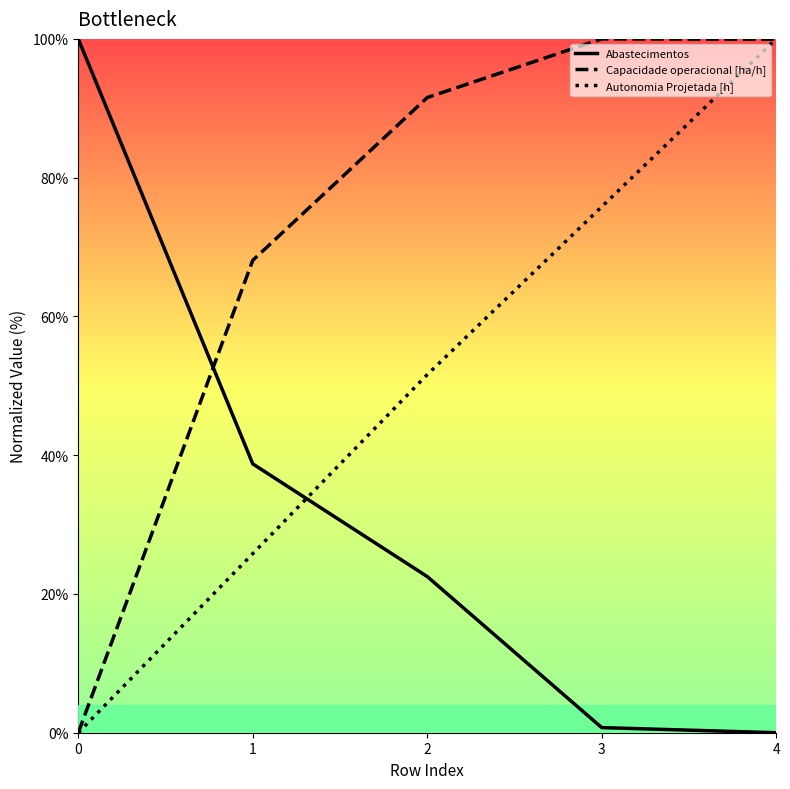

The Autonomia Projetada [h] series shows 0.0 at 0. True or false?

True